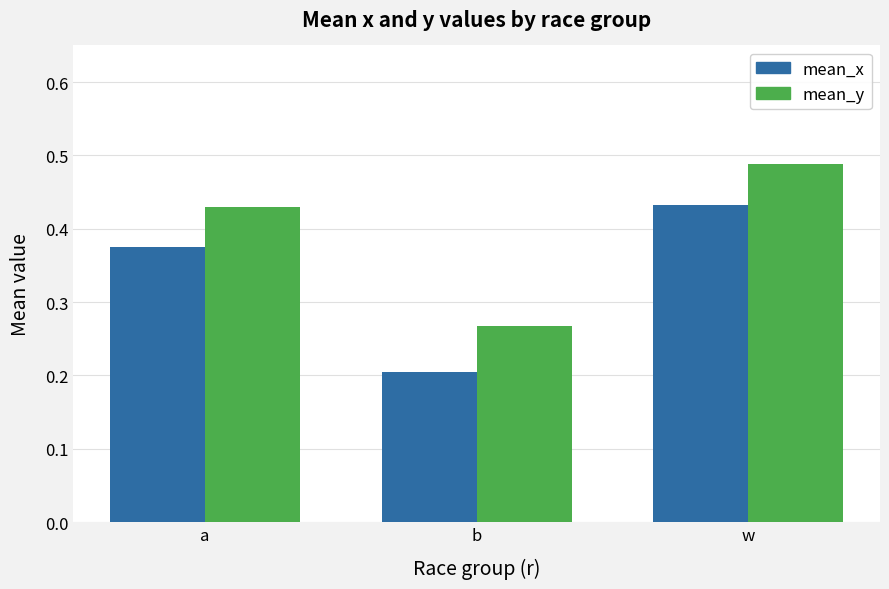

Is it true that mean_y equals 0.7 at a?

False